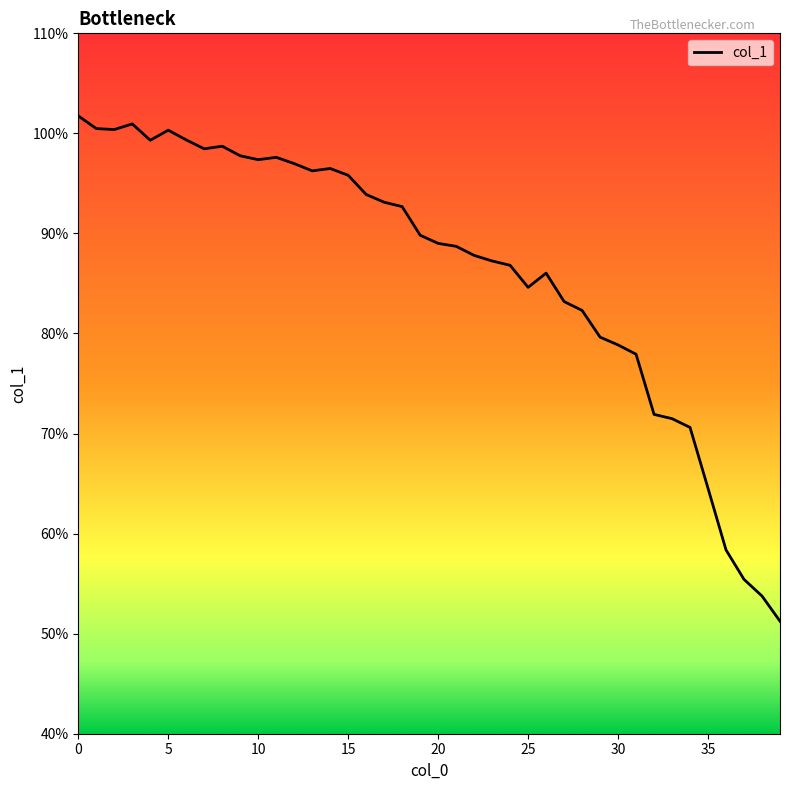

What is the maximum value shown in the chart?

101.7